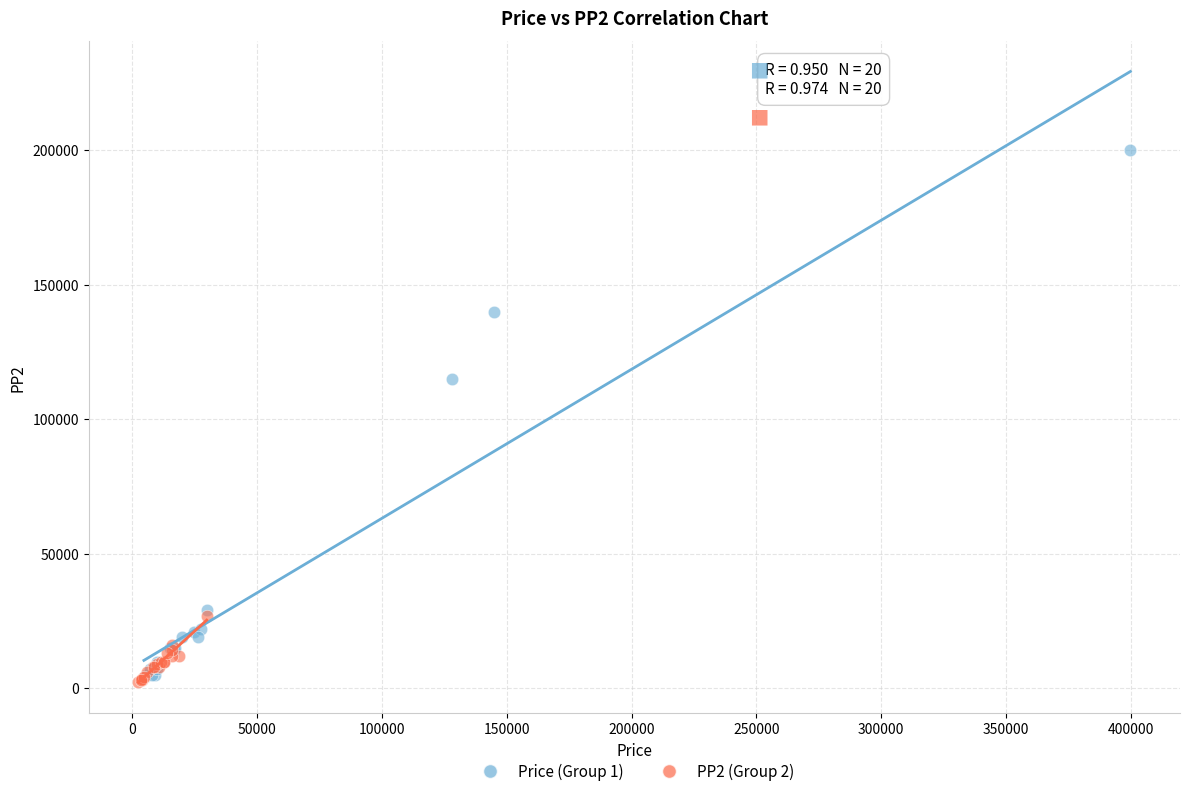

Which series contains the highest Y value?

Price (Group 1)